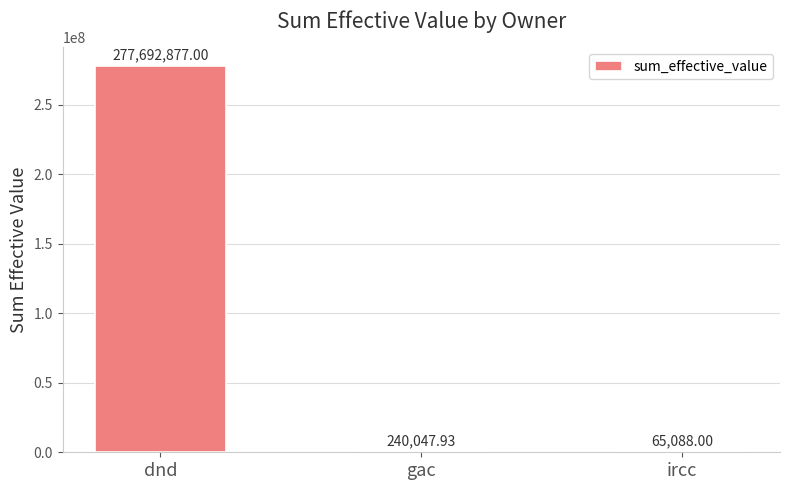

Where is the data nearest to the value 138878982?

gac